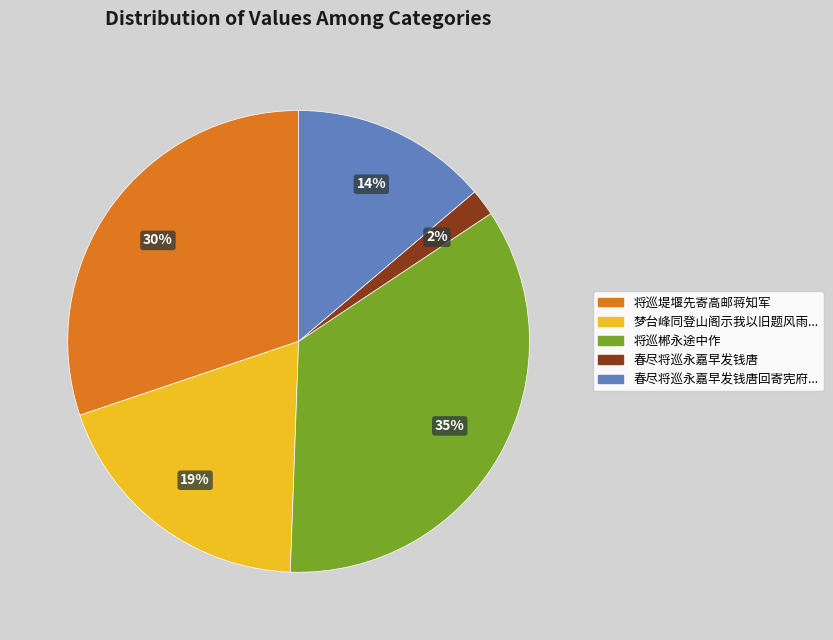

To the nearest percent, what is the average slice percentage?

20%